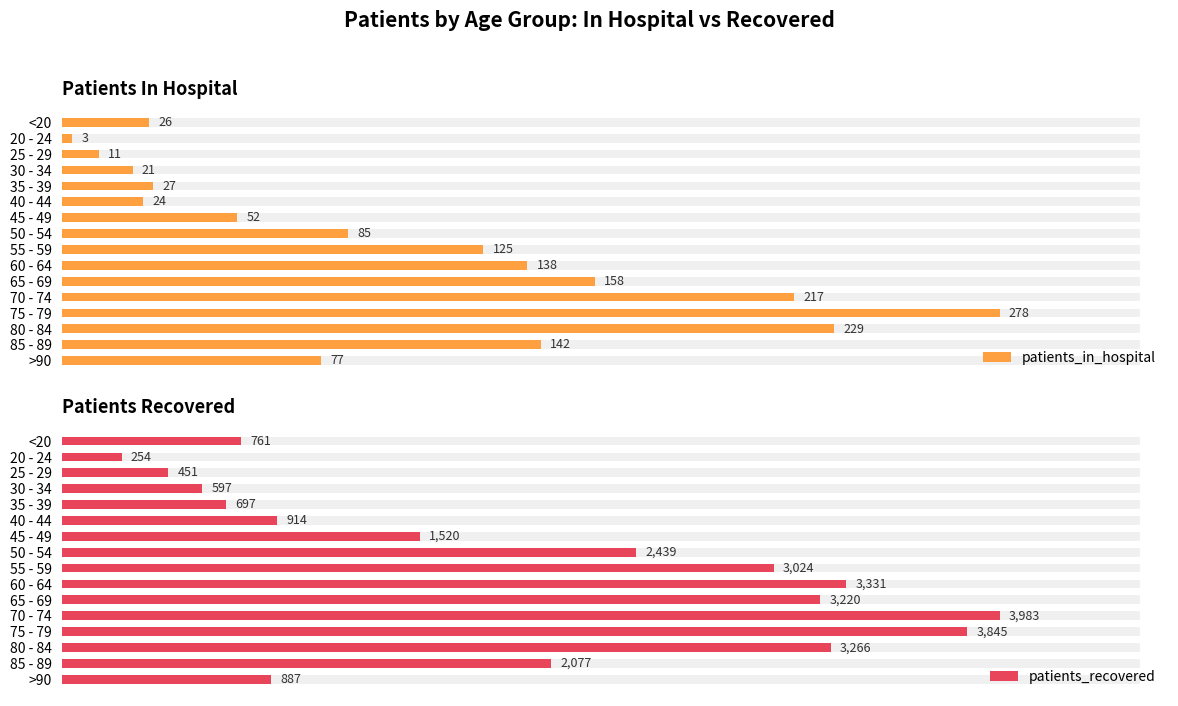

What is the value of the patients_in_hospital bar at the 2nd from the left?

3